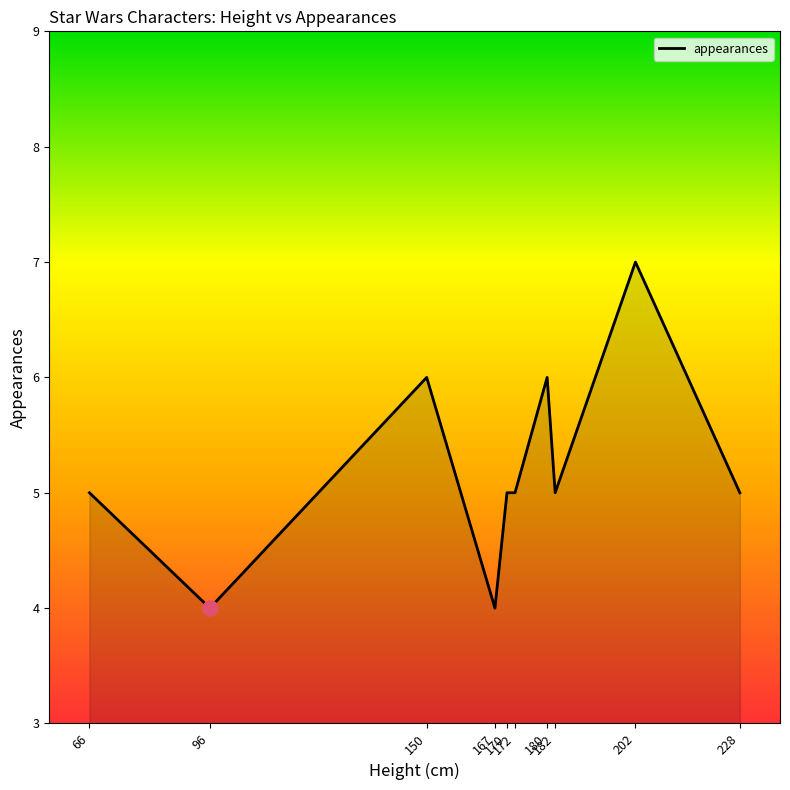

Approximately how many times larger is the value at 170 compared to 228?

1.0